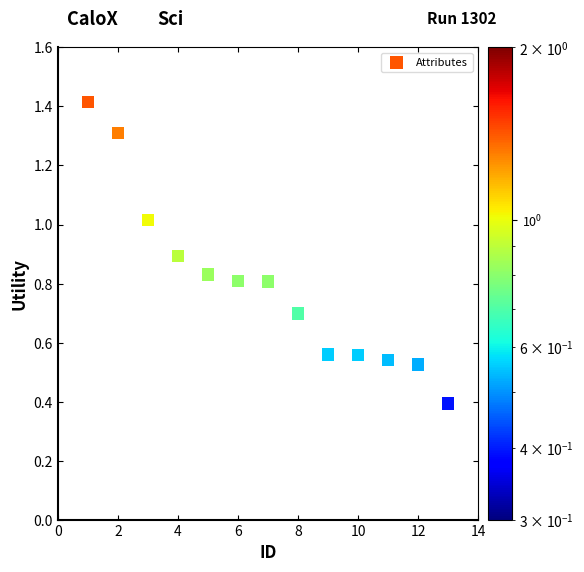

What is the range of Y values (max minus min)?

1.0